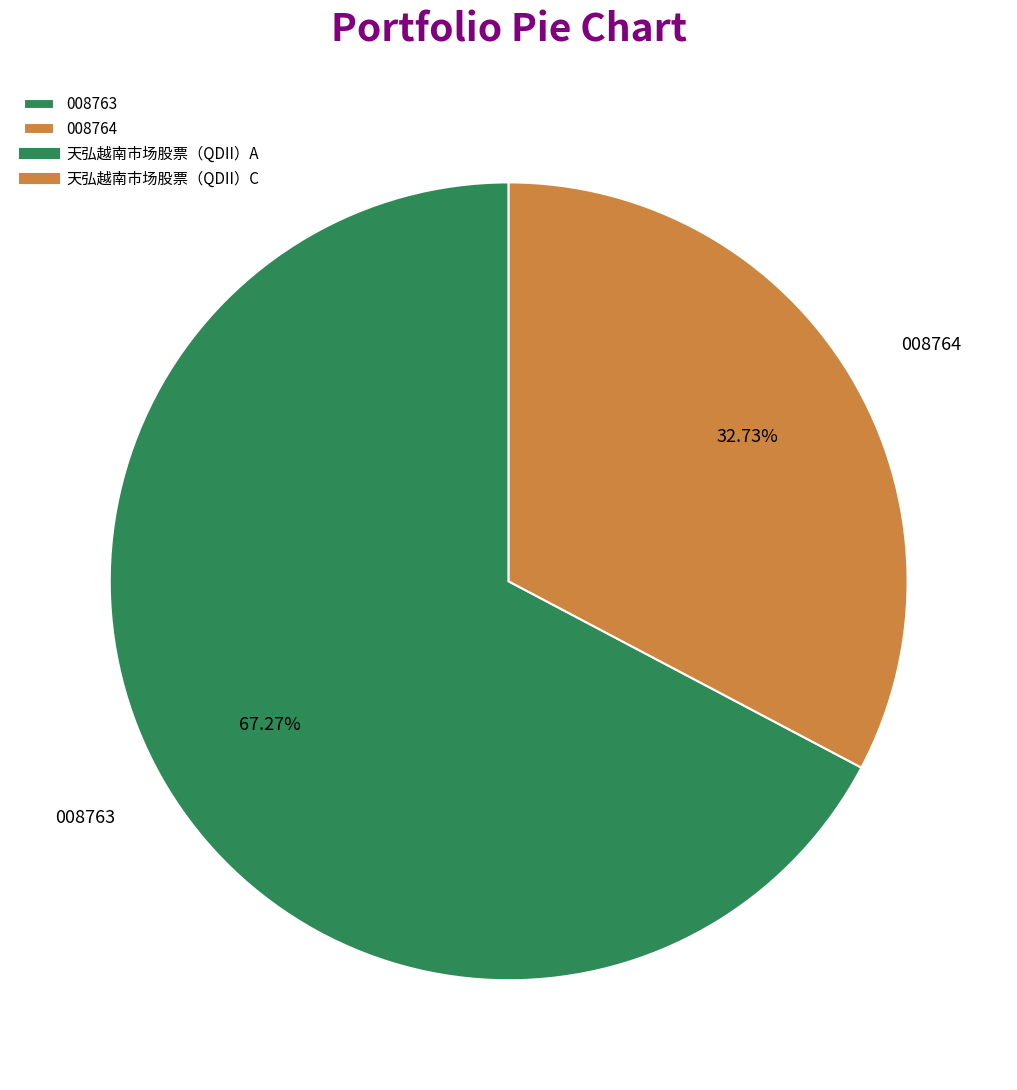

Which has a higher value, 008763 or 008764?

008763